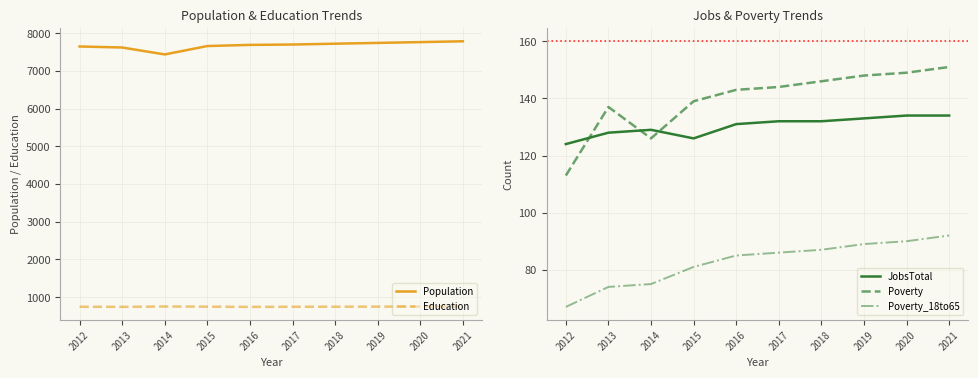

True or false: Poverty and Education intersect in this chart.

False